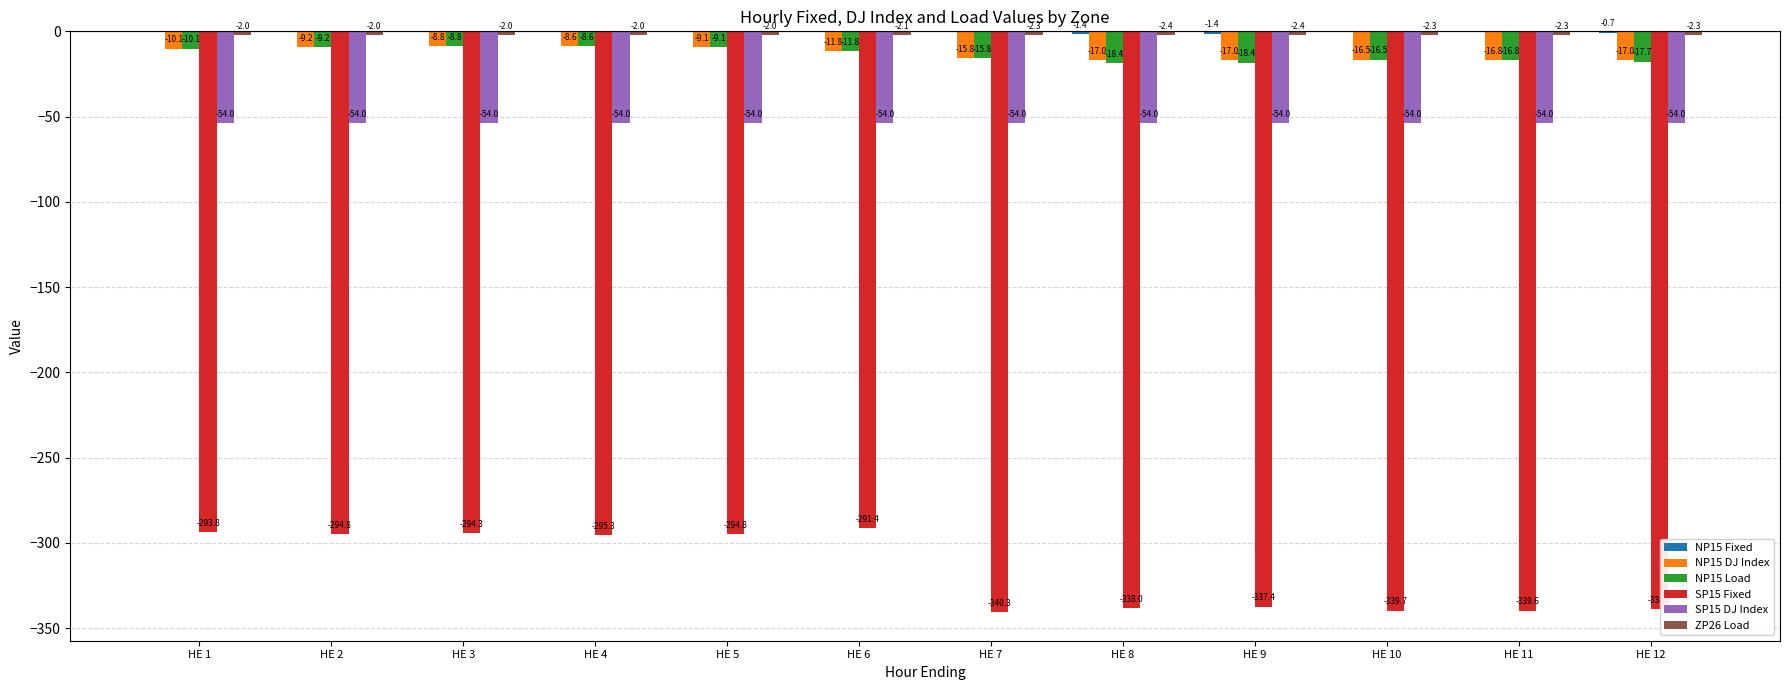

The value of SP15 DJ Index at HE 7 is -82.3. True or false?

False